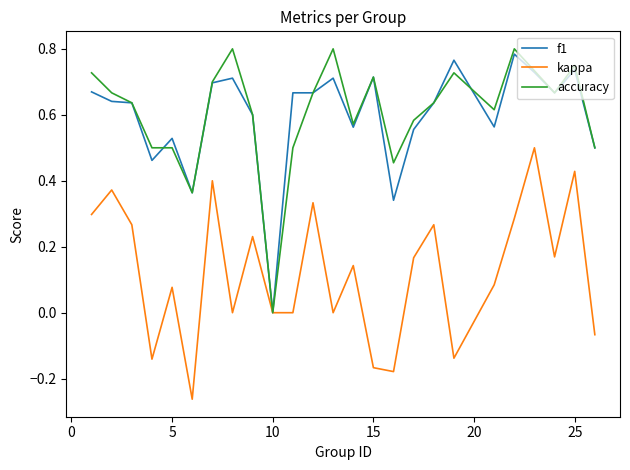

What are all the series names shown in the legend?

f1, kappa, accuracy